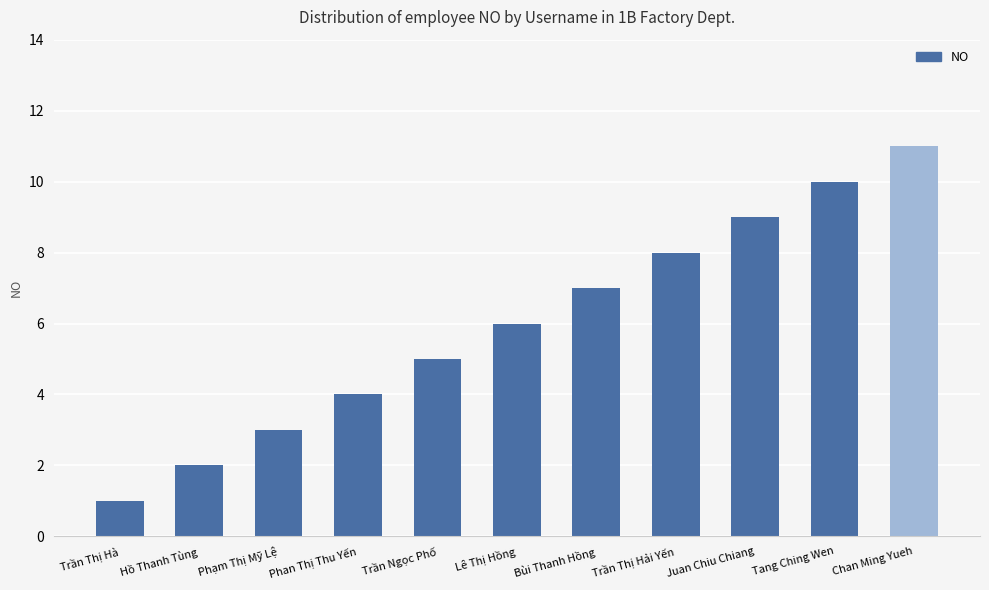

Where is the data nearest to the value 6?

Lê Thị Hồng